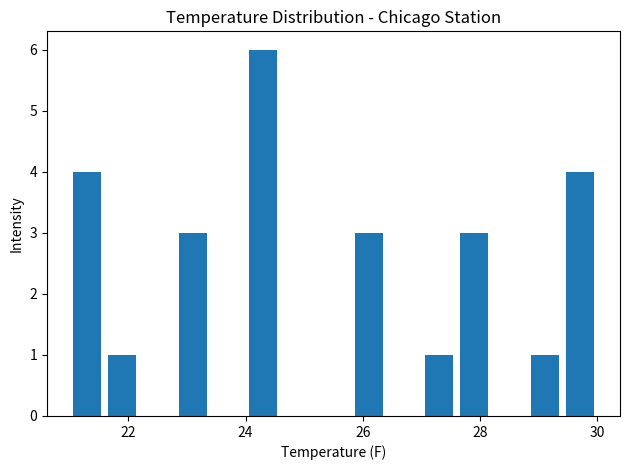

Read against the x-axis, roughly where is the centre of the tallest bar?

24.4